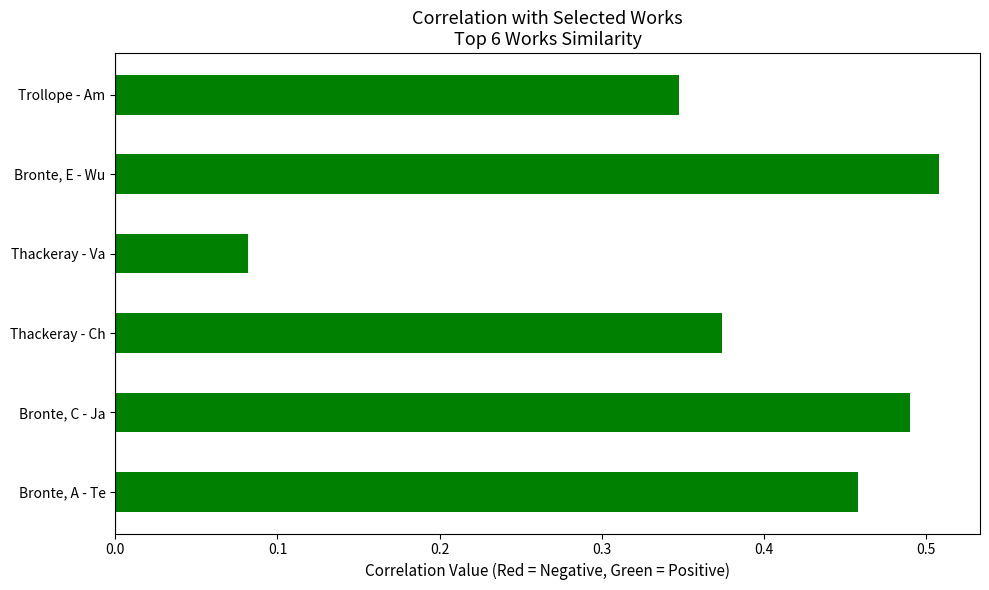

At which category does the chart reach its minimum across all series?

Thackeray - Va